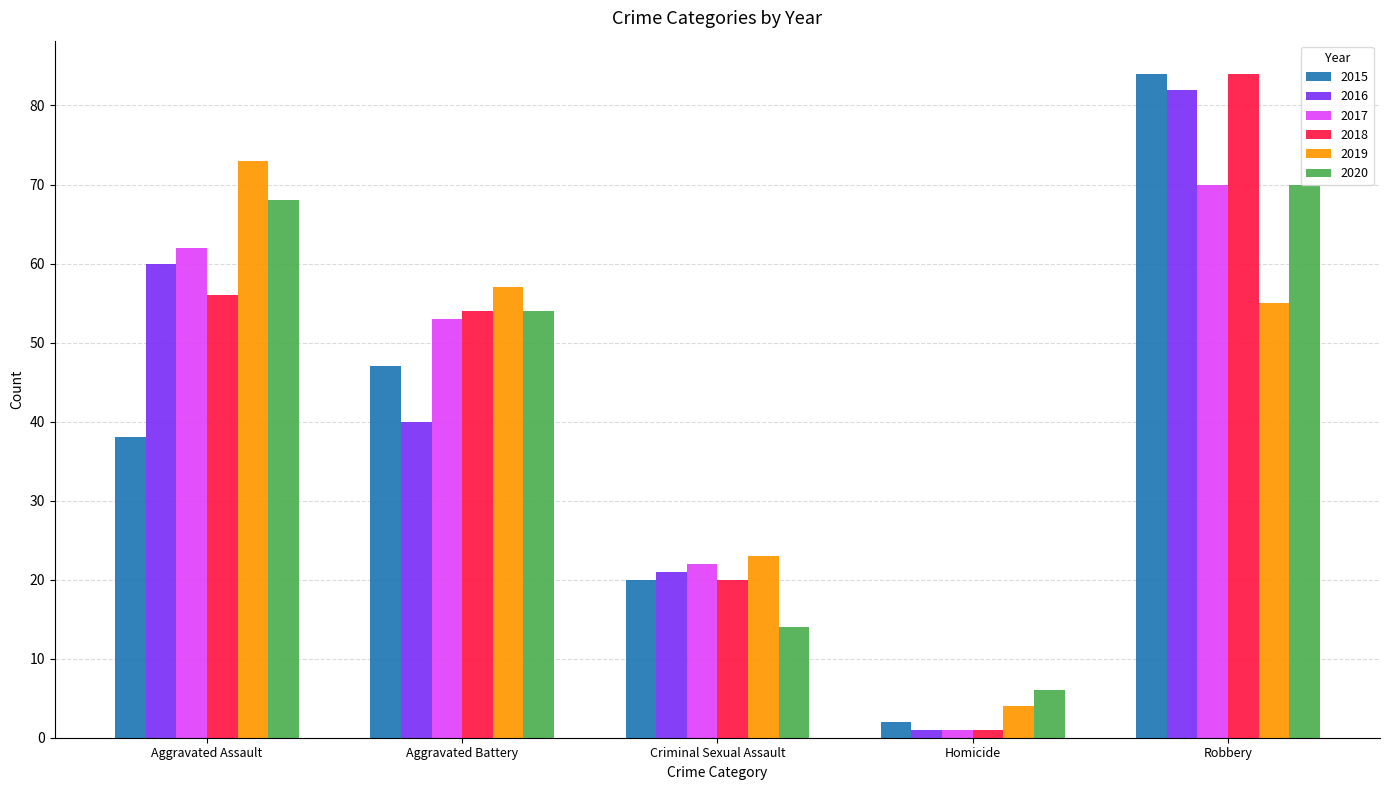

What is the difference between the maximum and minimum values in the 2016 series?

81